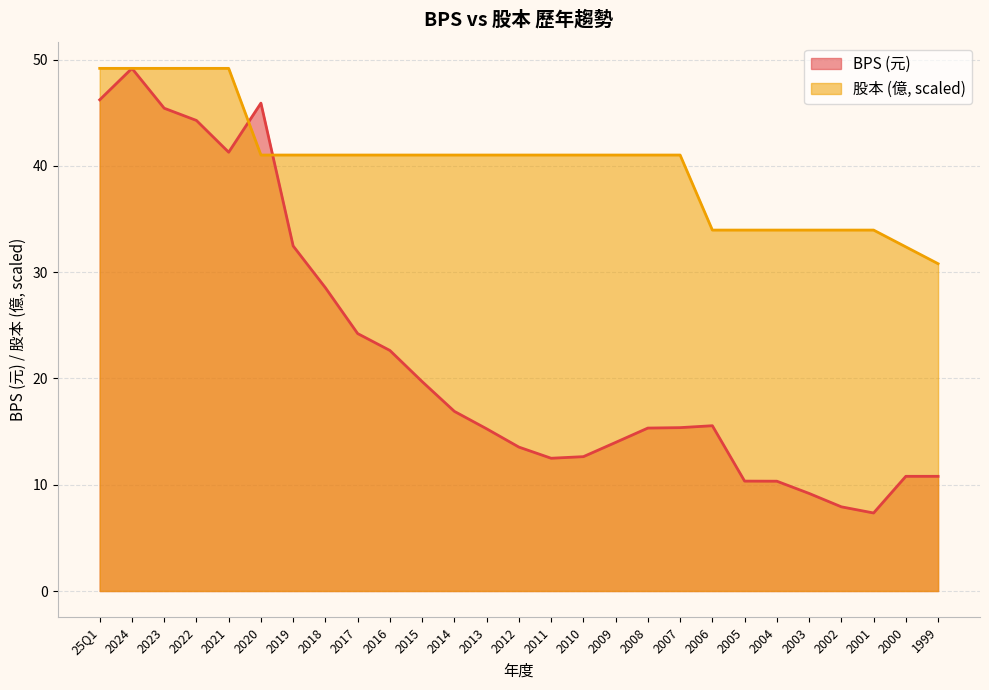

How many series are shown in this chart?

2